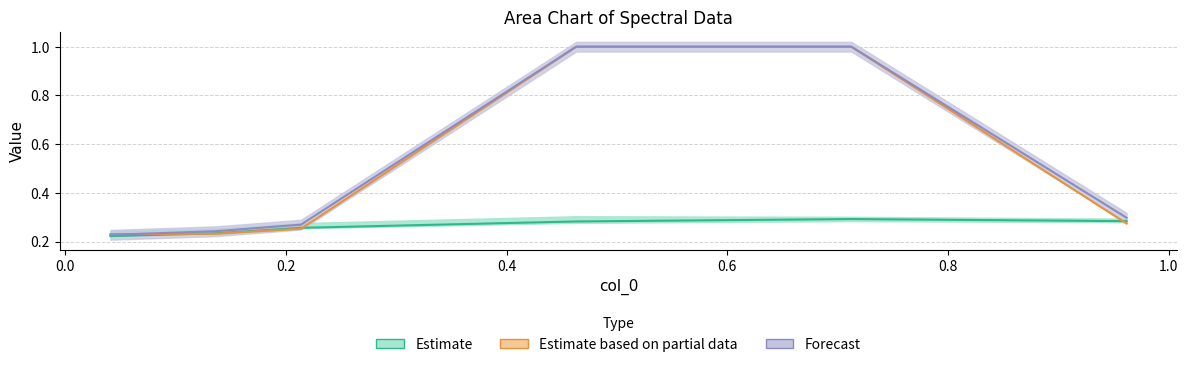

Count the 4850 values in the range 0 to 1.

6